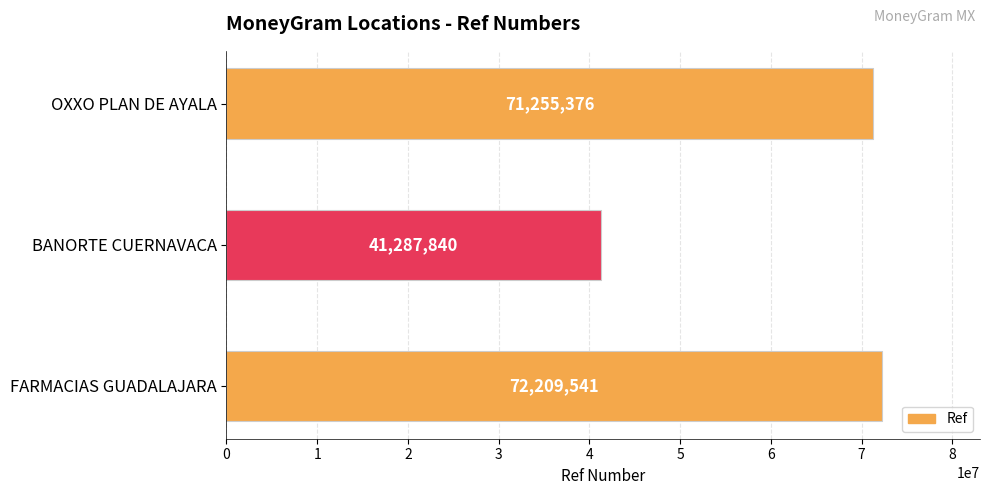

What is the maximum value shown in the chart?

72209541